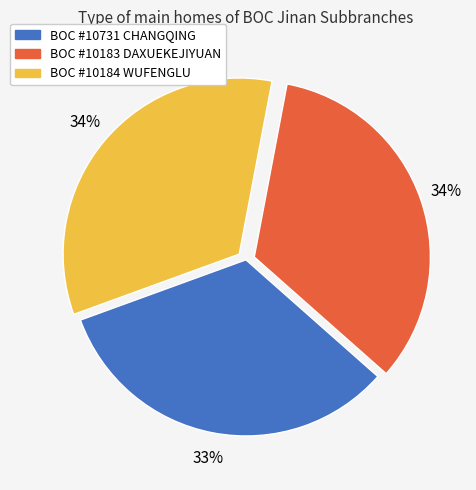

Which category has the smallest portion of the pie?

BOC #10731 CHANGQING